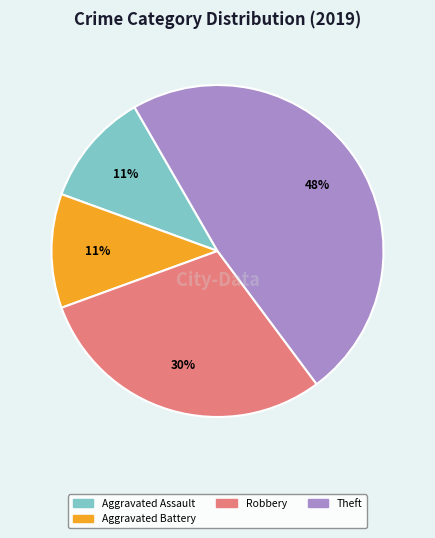

Count the number of slices in the pie.

4